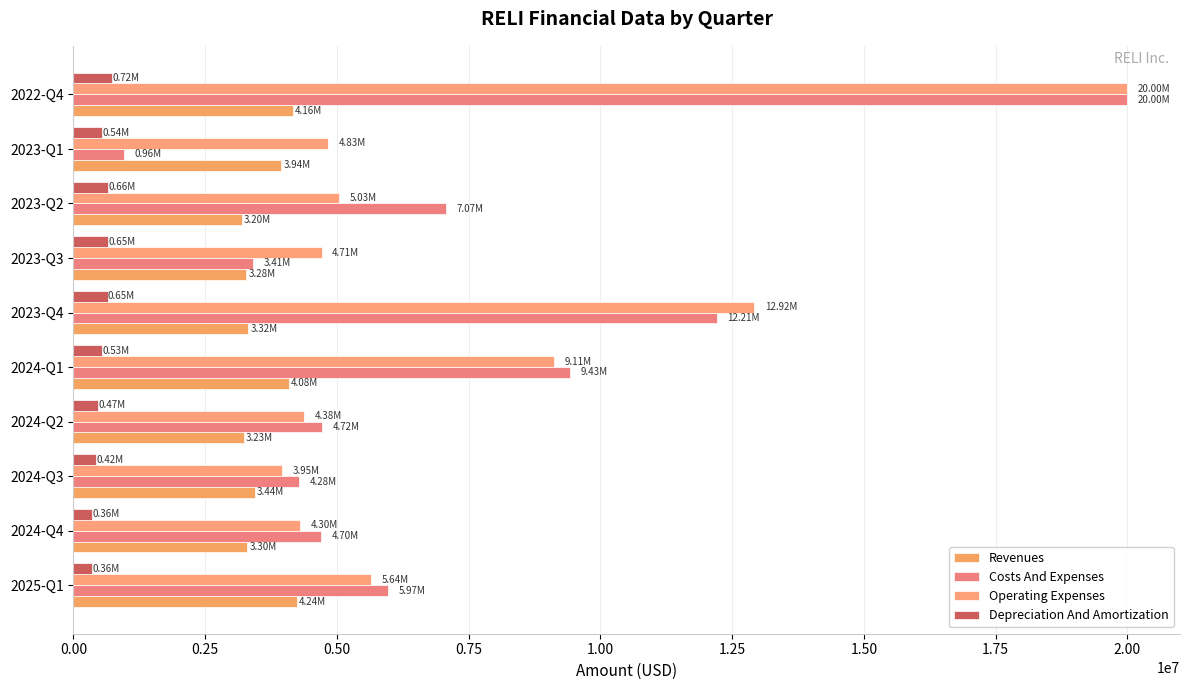

How many data points in Operating Expenses are less than 5034091?

5